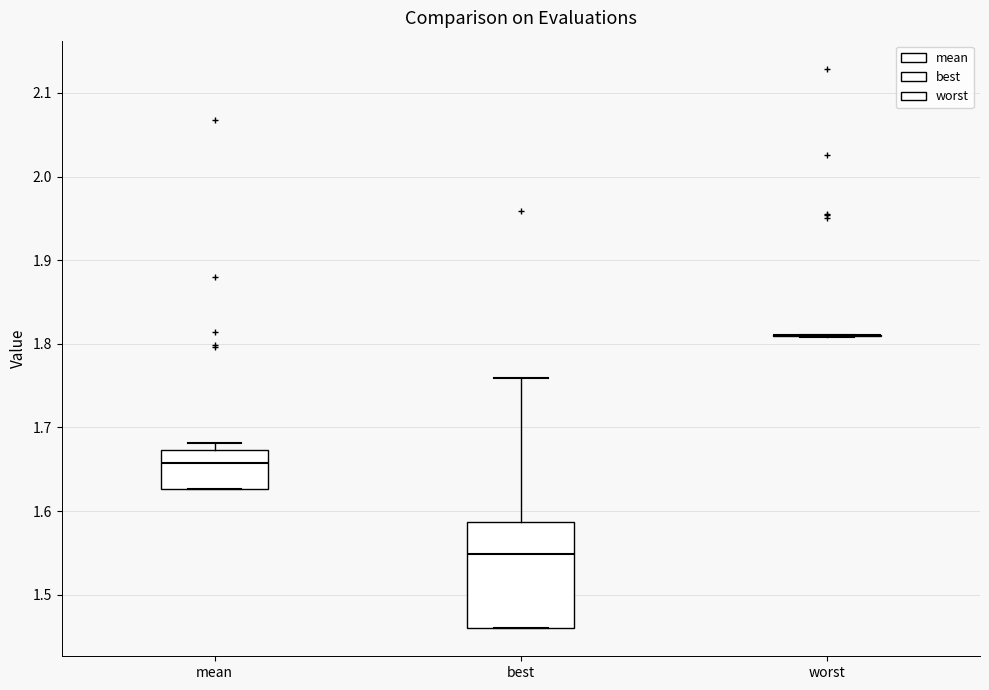

Which box is the tallest, from its lower edge to its upper edge?

best